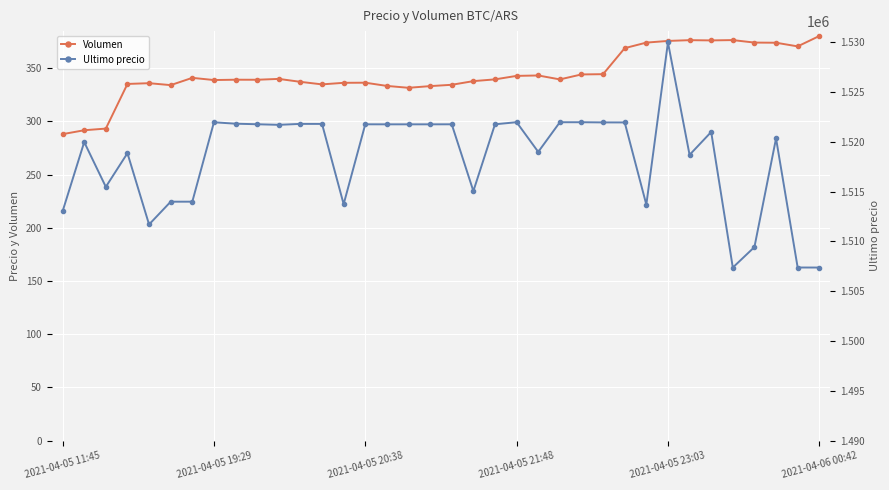

What is the lowest value of the Volumen series?

288.1